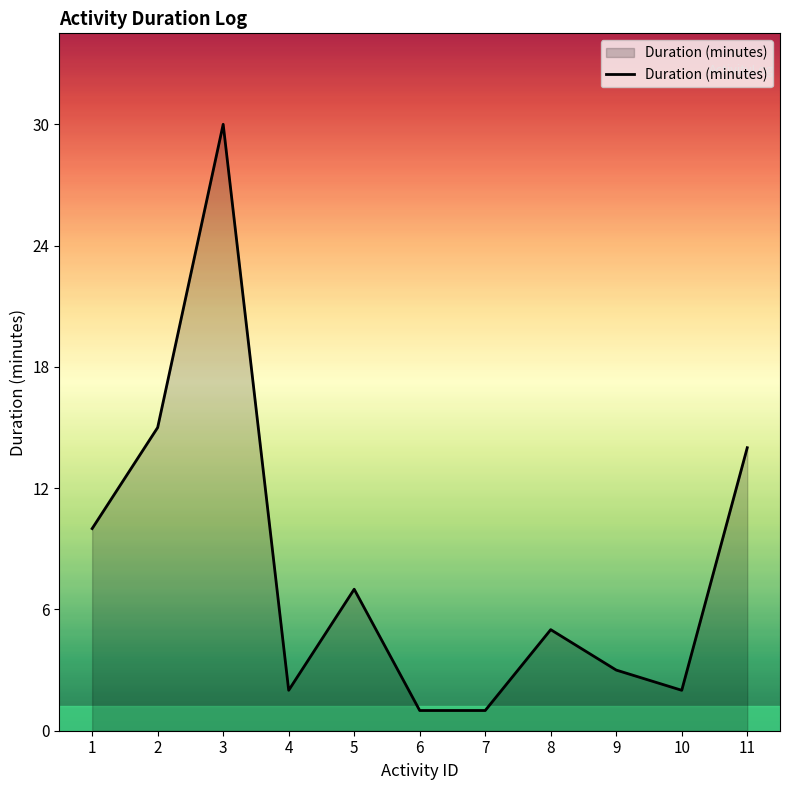

Where is the data nearest to the value 15?

2